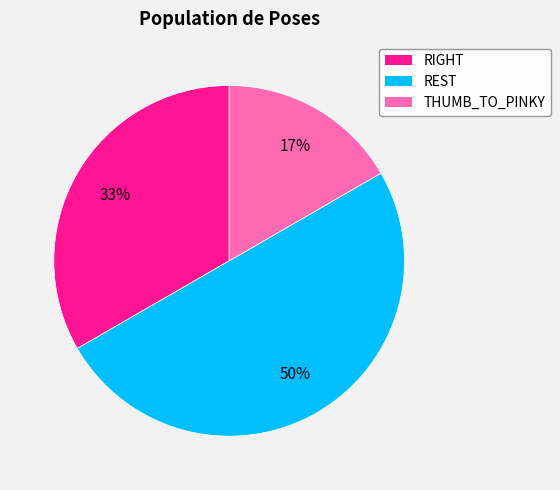

What percentage is the REST slice, to the nearest percent?

50%